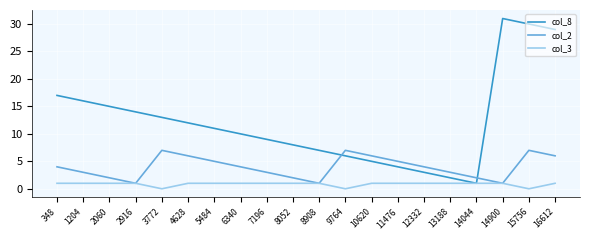

Is the value of col_8 at 14900 greater than the value of col_2 at 2060?

Yes